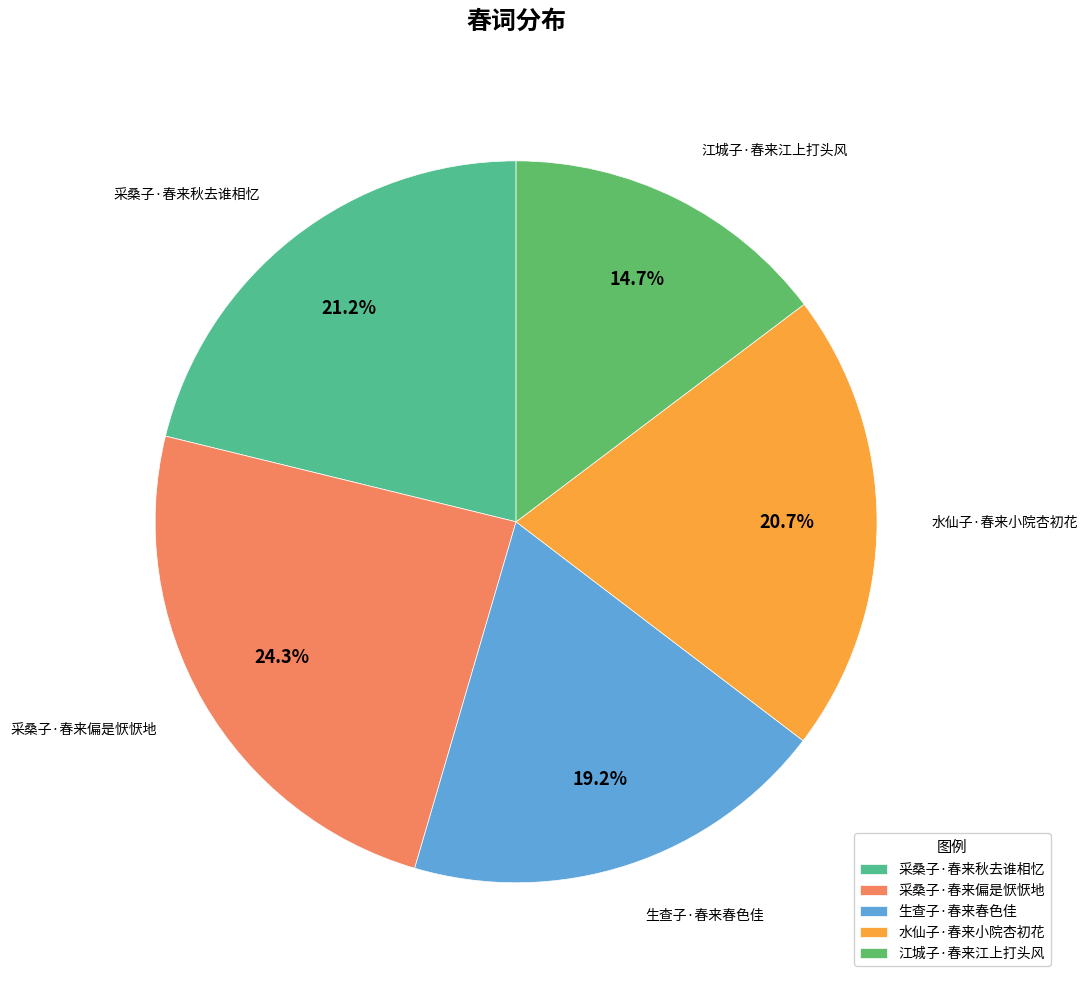

Between 江城子·春来江上打头风 and 生查子·春来春色佳, which is larger?

生查子·春来春色佳